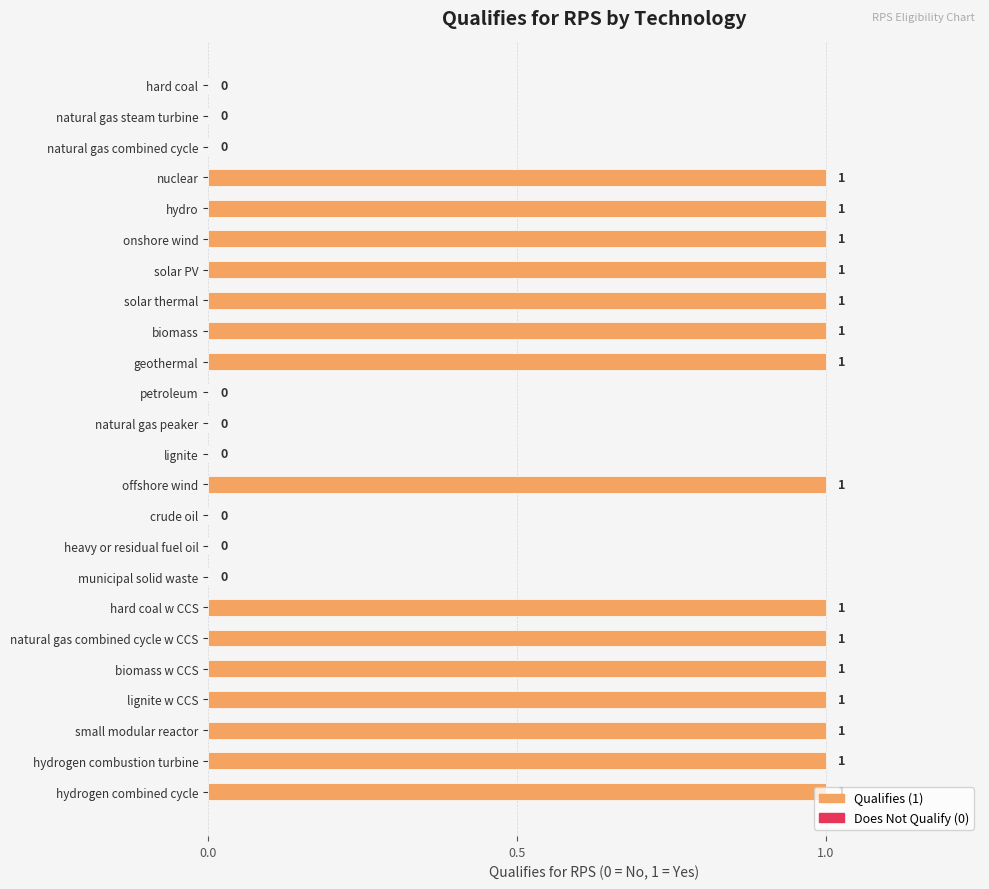

Which has a higher value, natural gas combined cycle w CCS or natural gas steam turbine?

natural gas combined cycle w CCS